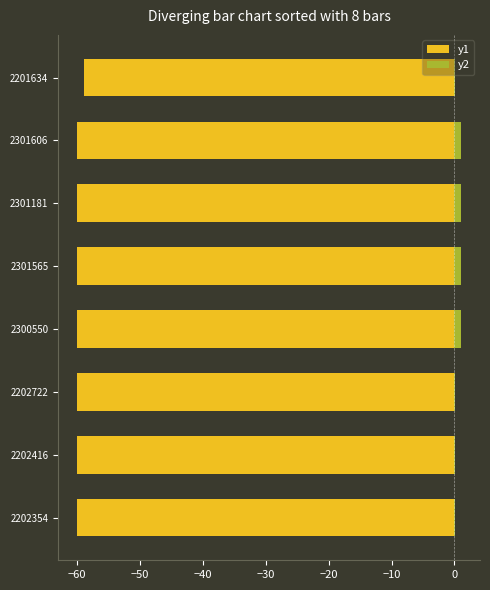

True or false: y2 has a value of 0.3 at 2301606.

False